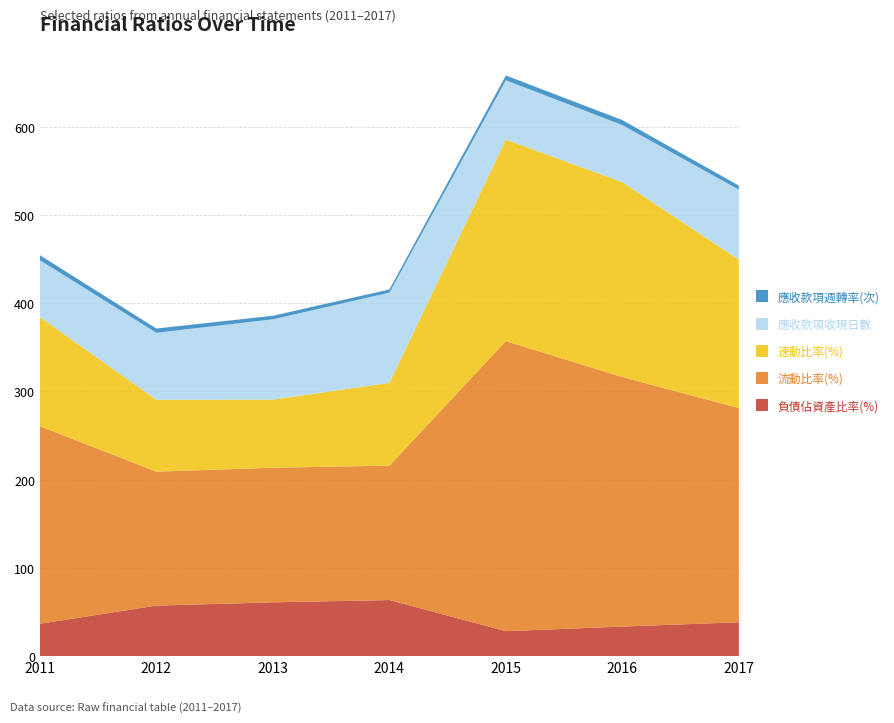

Reading left to right, what are all the values shown in this chart?

負債佔資產比率(%): 36.6	57.1	60.9	63.5	28.2	33.4	38.2
流動比率(%): 223.9	151.8	152.6	152.3	328.8	282.8	242.8
速動比率(%): 123.8	81.5	77.2	93.8	228.4	220.9	168.2
應收款項收現日數: 64.4	75.9	91.0	102.2	67.2	64.7	79.3
應收款項週轉率(次): 5.7	4.8	4.0	3.6	5.4	5.6	4.6